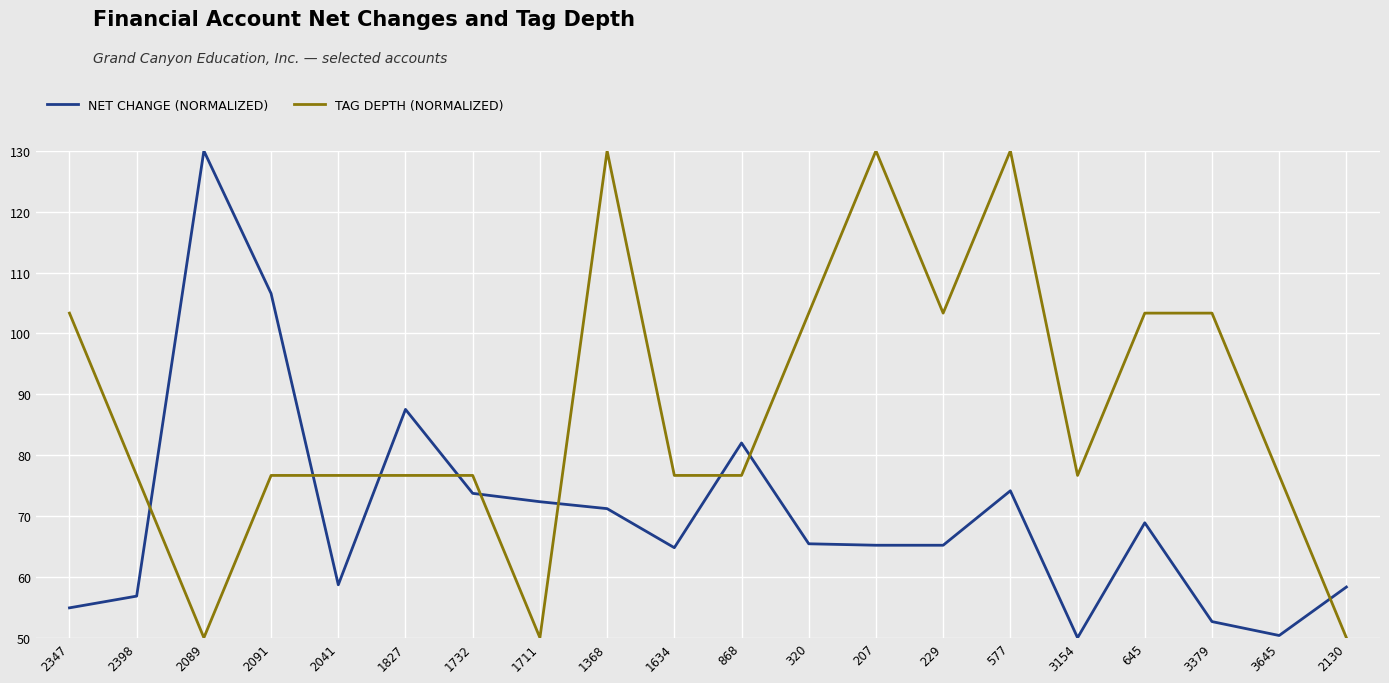

What is the greatest value displayed?

130.0